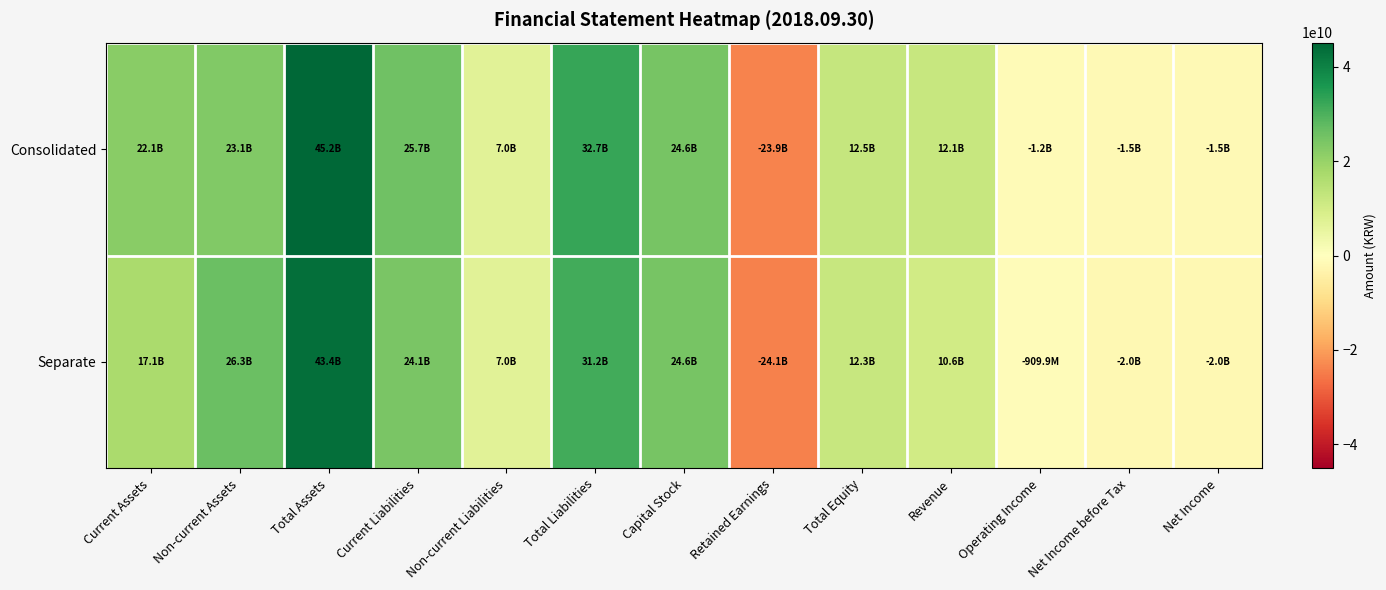

Which series has the widest spread of values?

Consolidated